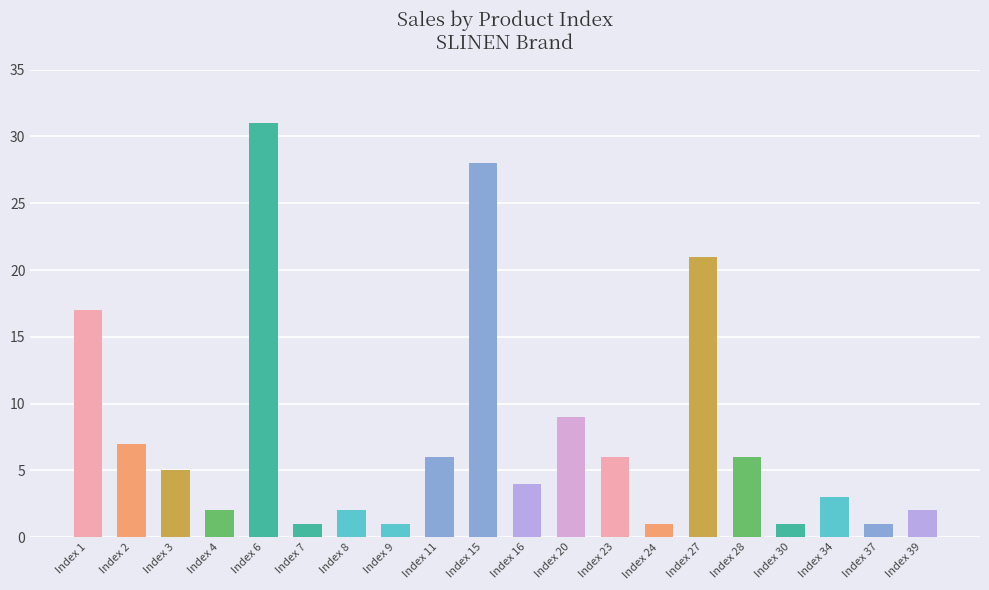

Is it true that the value at Index 34 is 3?

True